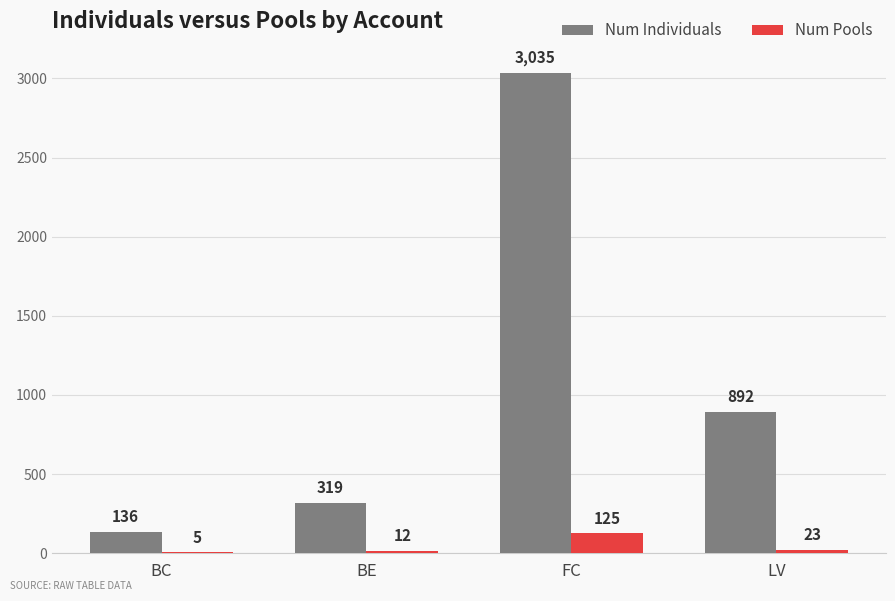

Between FC and LV, which series saw the biggest shift?

Num Individuals